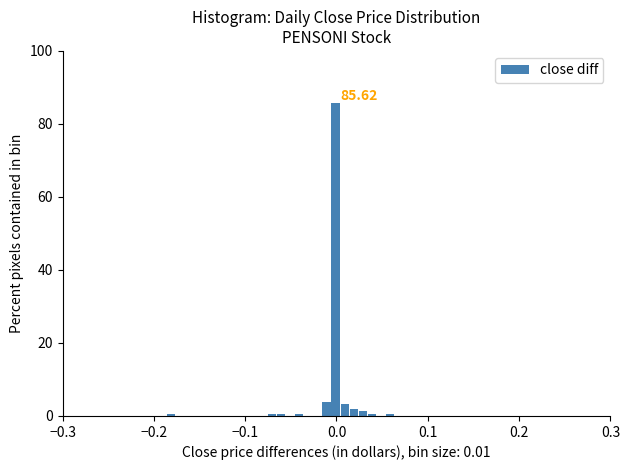

Read against the x-axis, roughly where is the centre of the tallest bar?

0.00